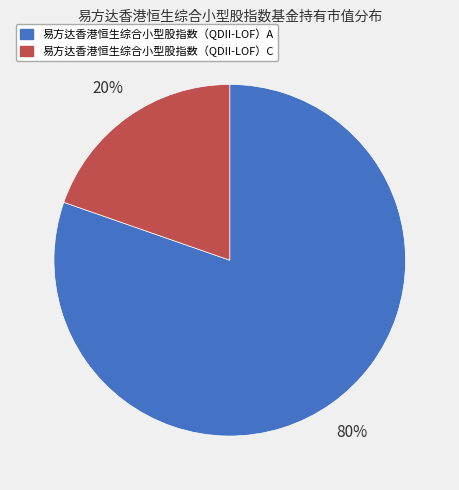

Count the number of slices in the pie.

2